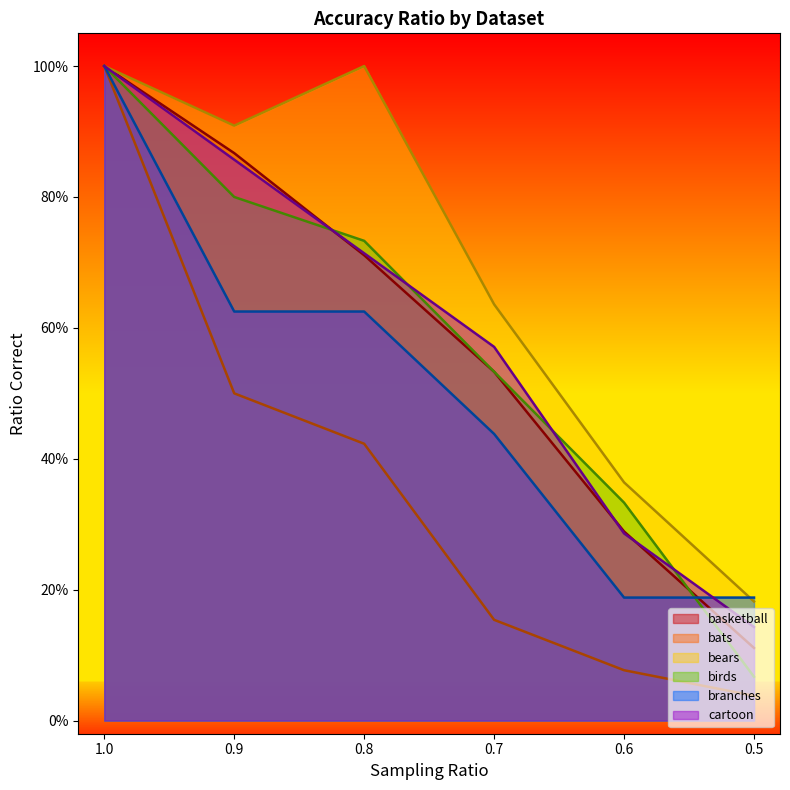

True or false: bats has a value of 0.5 at 0.9.

True